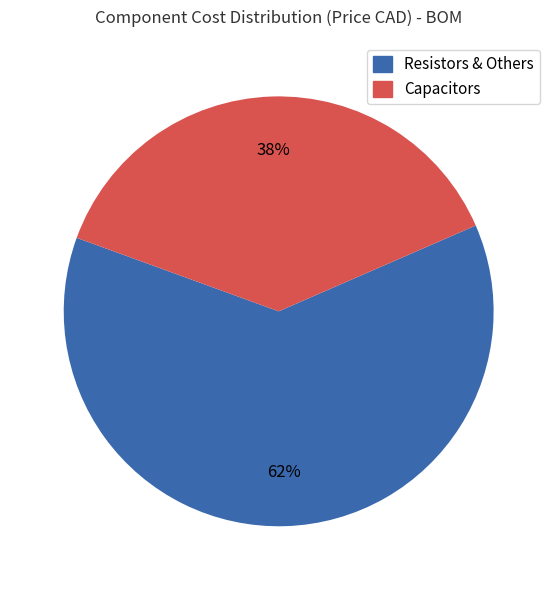

How many slices are in this pie chart?

2